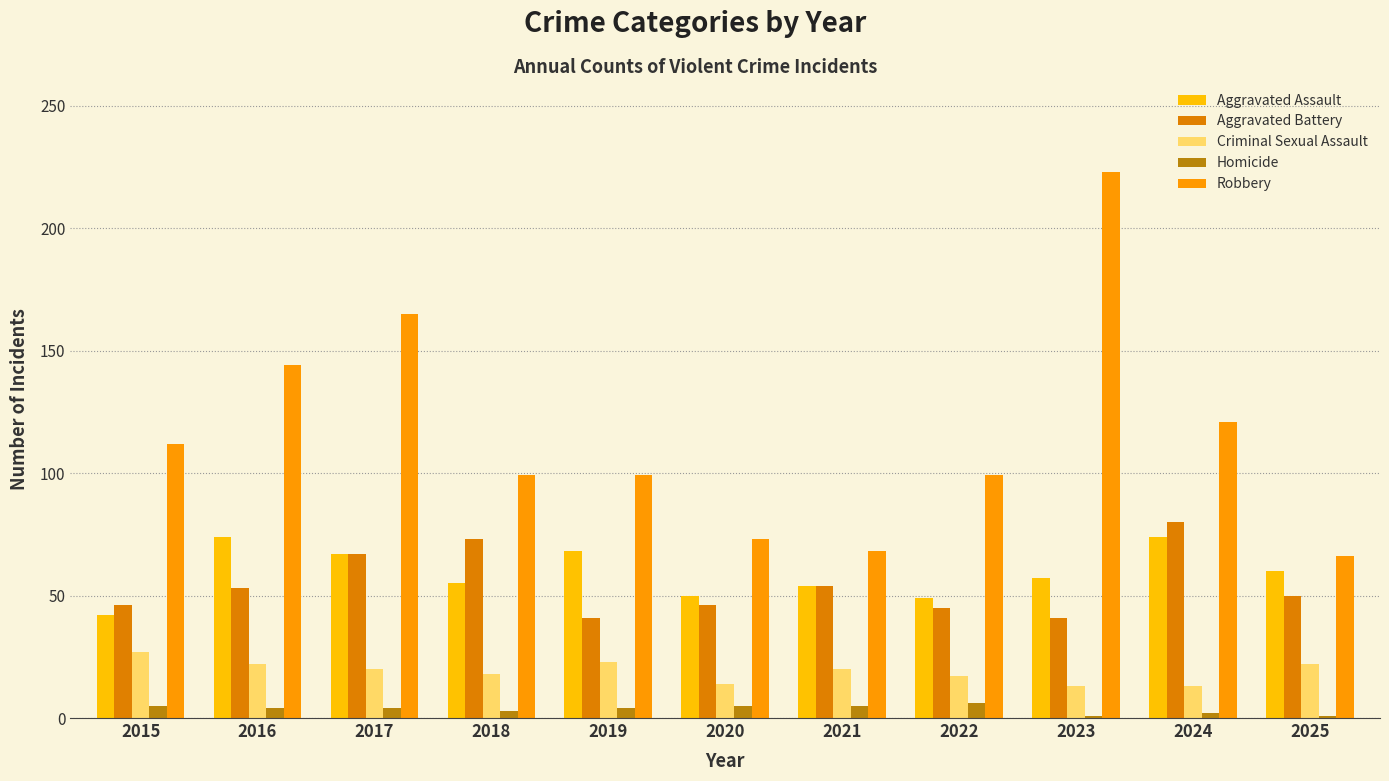

What is the difference between the maximum and minimum values in the Aggravated Battery series?

39